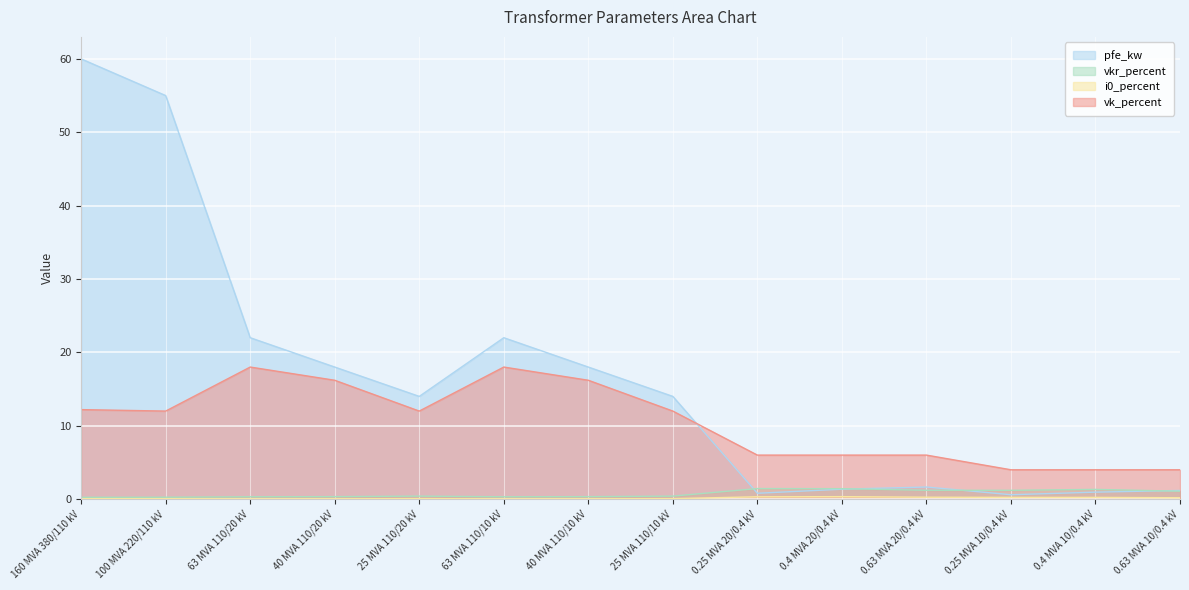

List the labels in order of pfe_kw value, smallest first.

0.25 MVA 10/0.4 kV, 0.25 MVA 20/0.4 kV, 0.4 MVA 10/0.4 kV, 0.63 MVA 10/0.4 kV, 0.4 MVA 20/0.4 kV, 0.63 MVA 20/0.4 kV, 25 MVA 110/20 kV, 25 MVA 110/10 kV, 40 MVA 110/20 kV, 40 MVA 110/10 kV, 63 MVA 110/20 kV, 63 MVA 110/10 kV, 100 MVA 220/110 kV, 160 MVA 380/110 kV